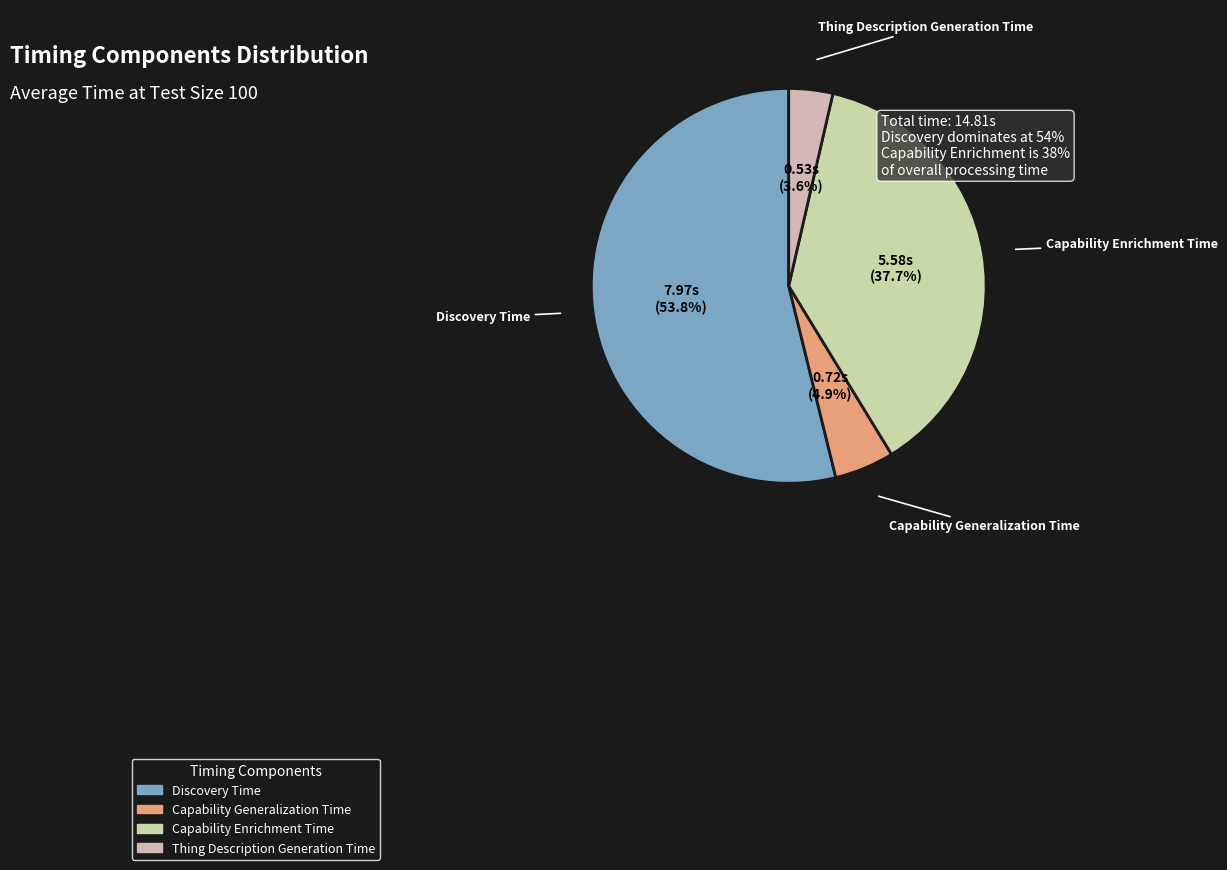

Combined, what portion of the pie is Thing Description Generation Time and Capability Enrichment Time?

41.3%